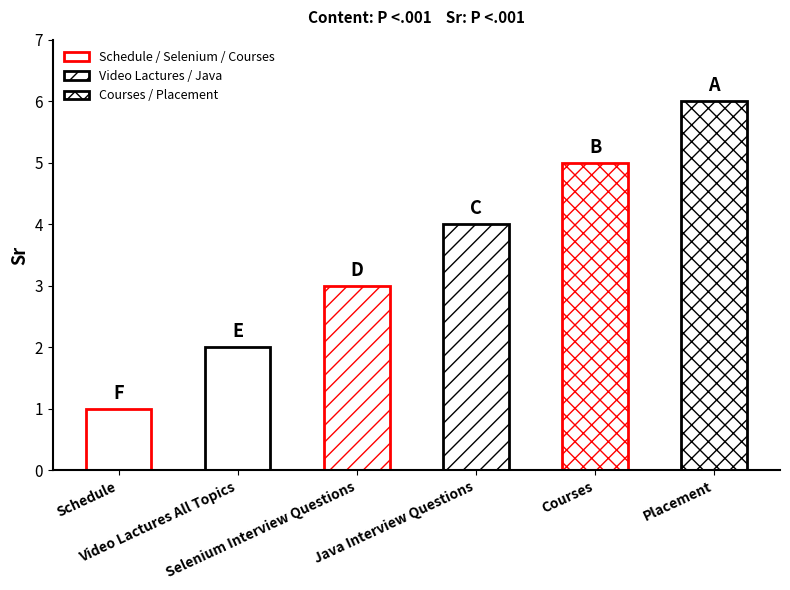

How many values are between 2 and 5?

4